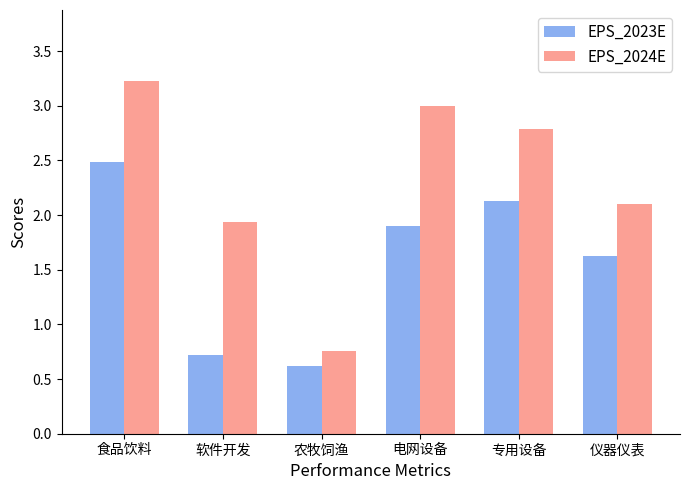

What position from the right is 专用设备?

2